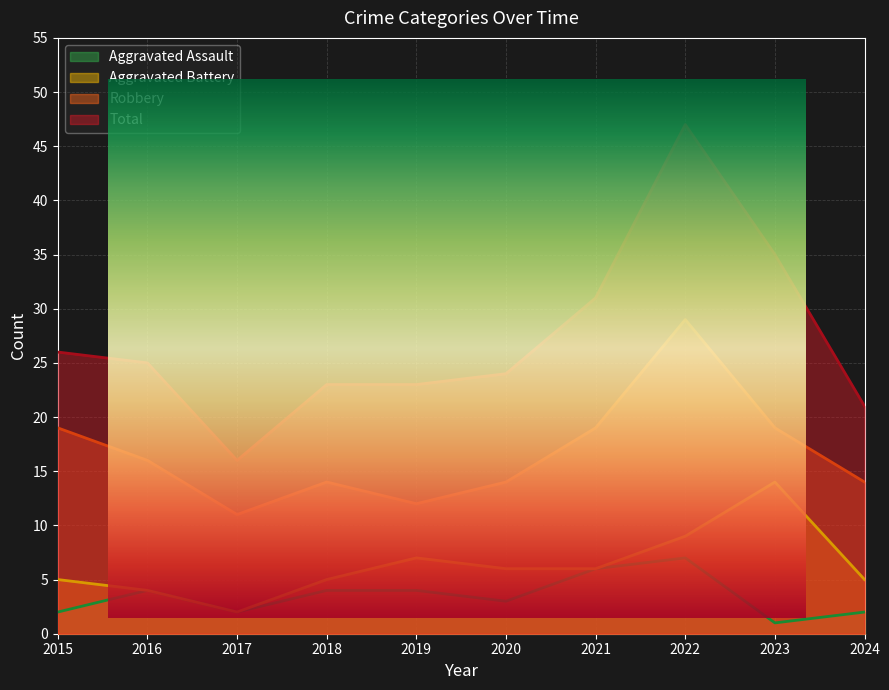

Which series has the widest spread of values?

Total